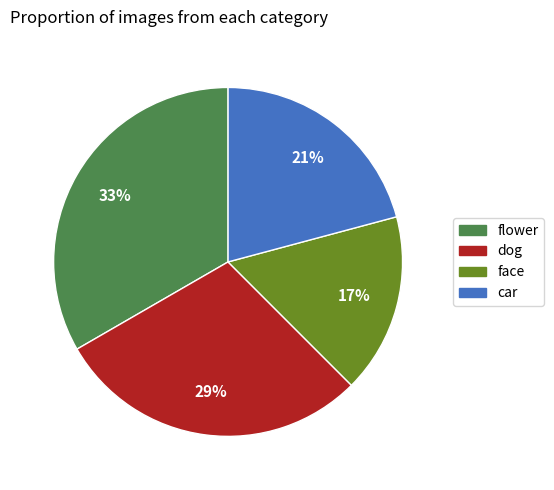

Does any single category account for the majority?

No